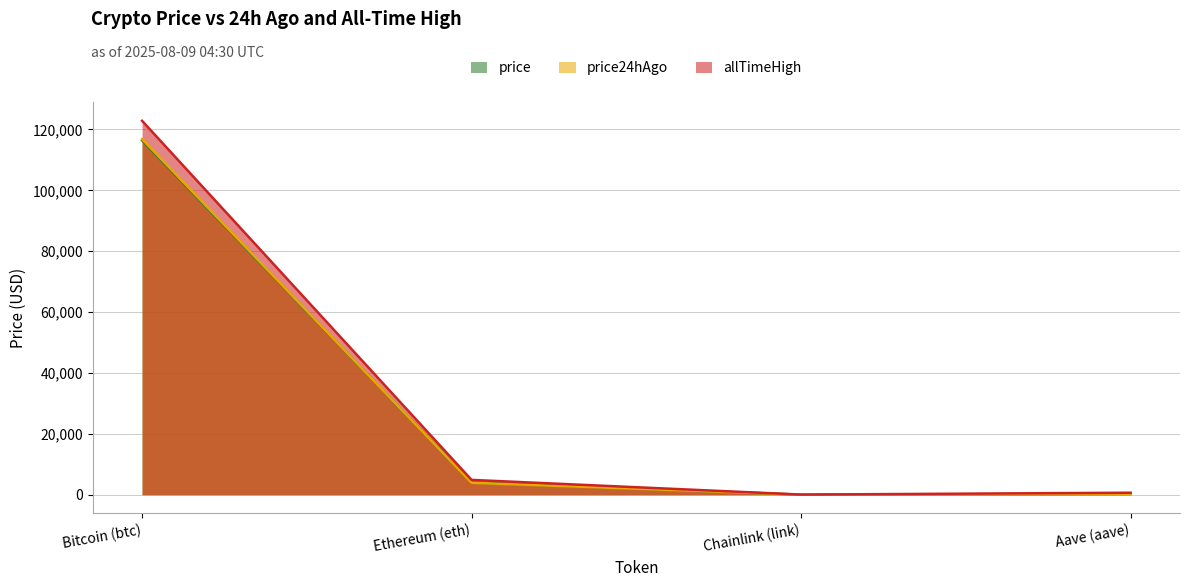

What is the lowest value of the price series?

20.8